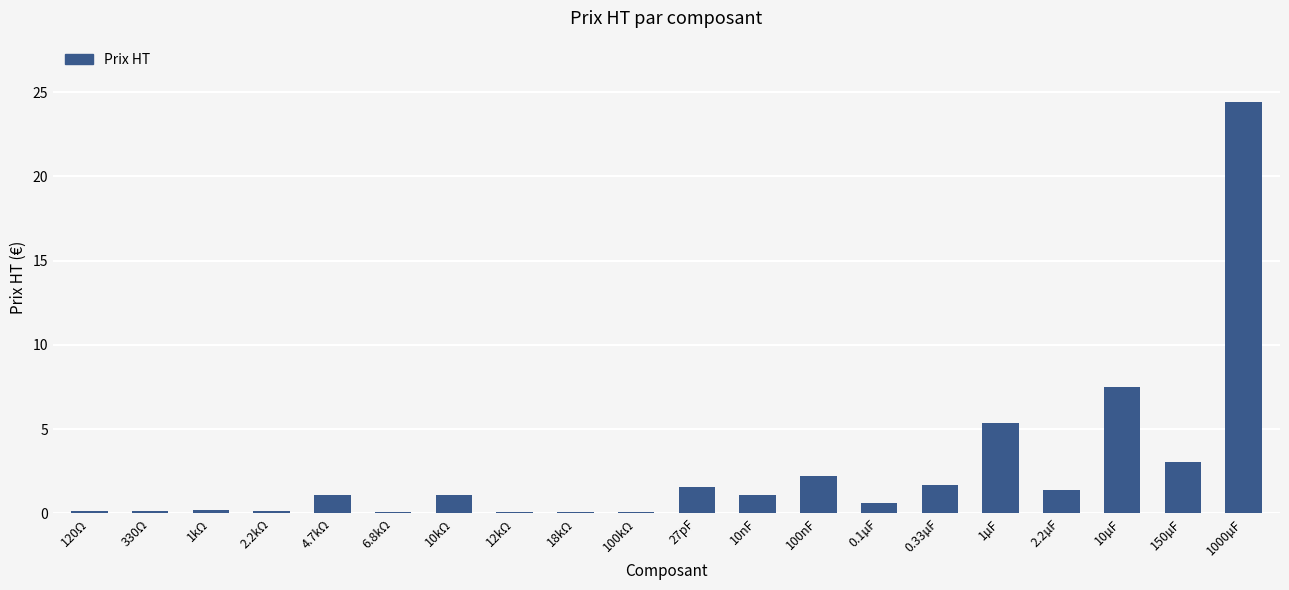

What is the ratio of the value at 150µF to the value at 10nF?

2.7